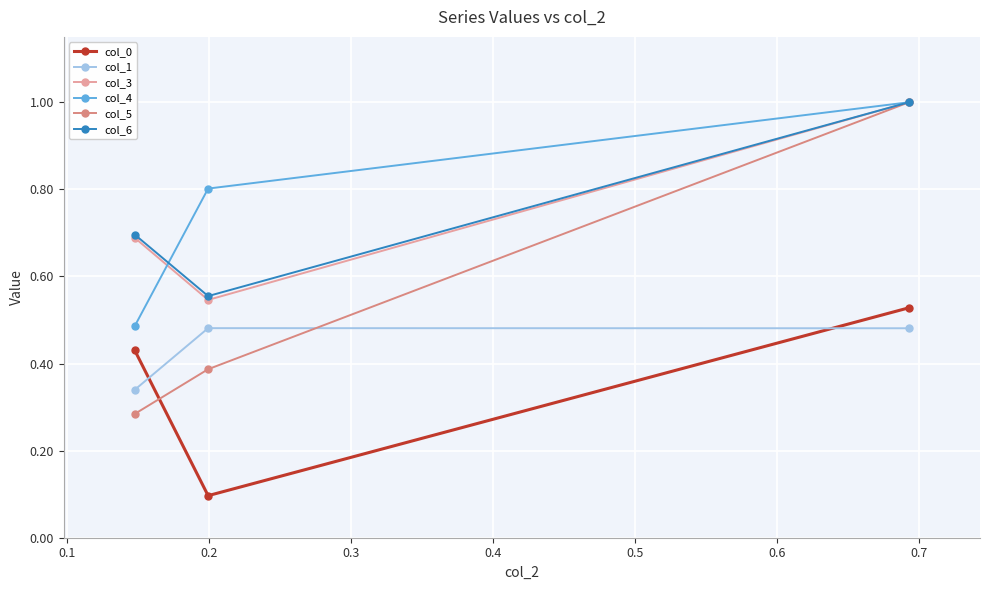

At how many categories does at least one series exceed 0?

3